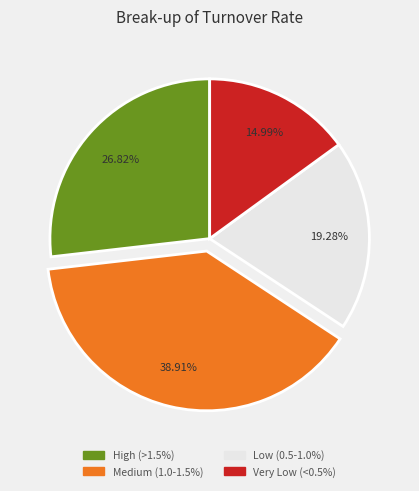

Is the sum of High (>1.5%) and Very Low (<0.5%) greater than half?

No